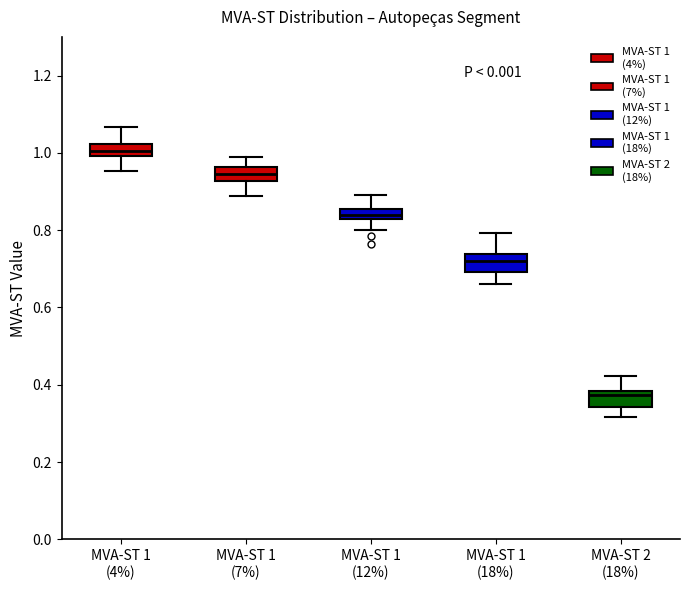

Which box has the lowest median line?

MVA-ST 2 (18%)